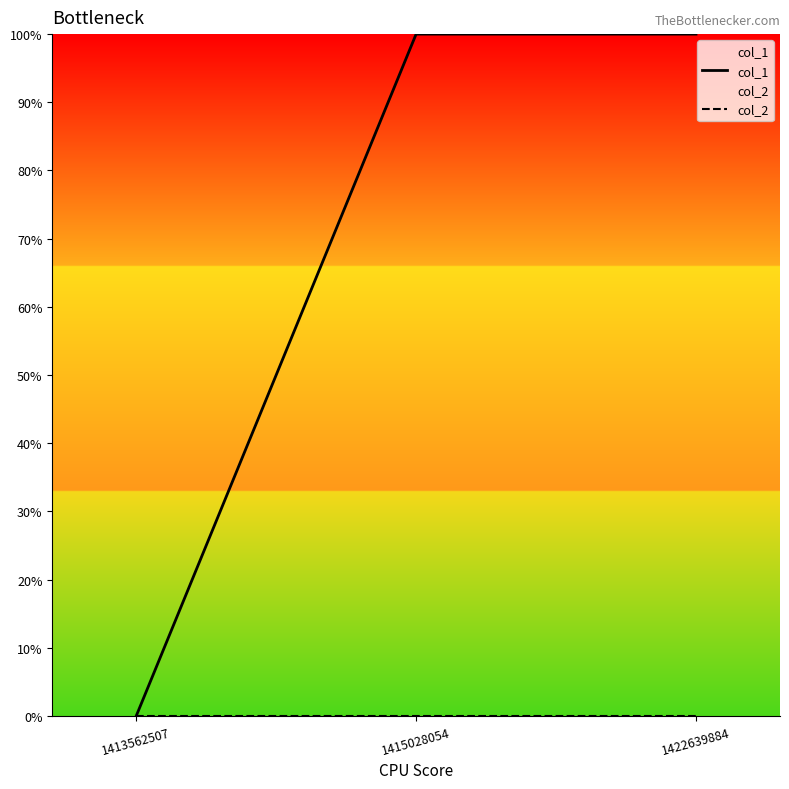

Reading left to right, transcribe all the data shown in this chart.

col_1: 0	1	1
col_2: 0	0	0